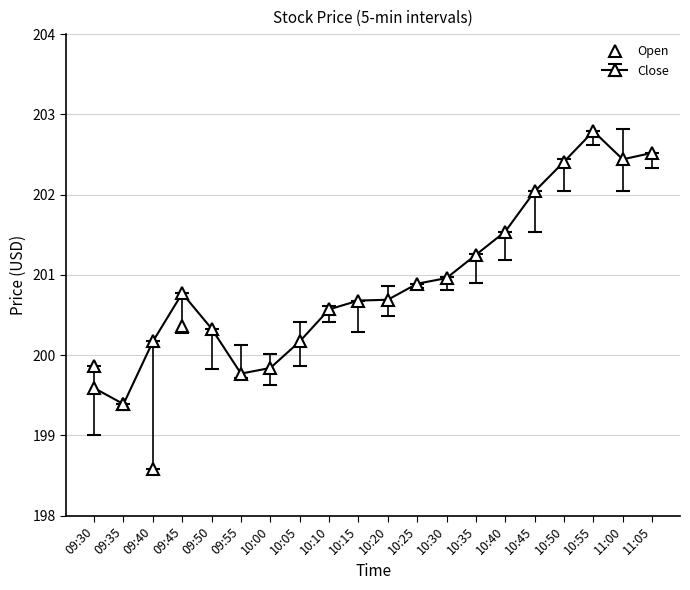

Where is the first local minimum?

09:40